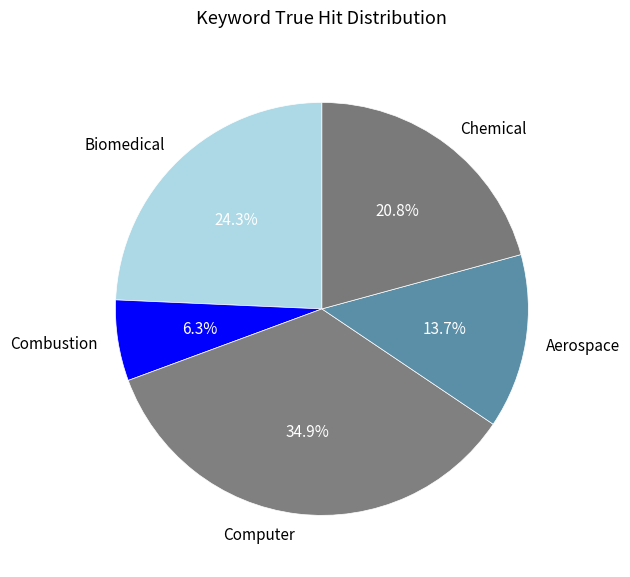

Count the number of slices in the pie.

5